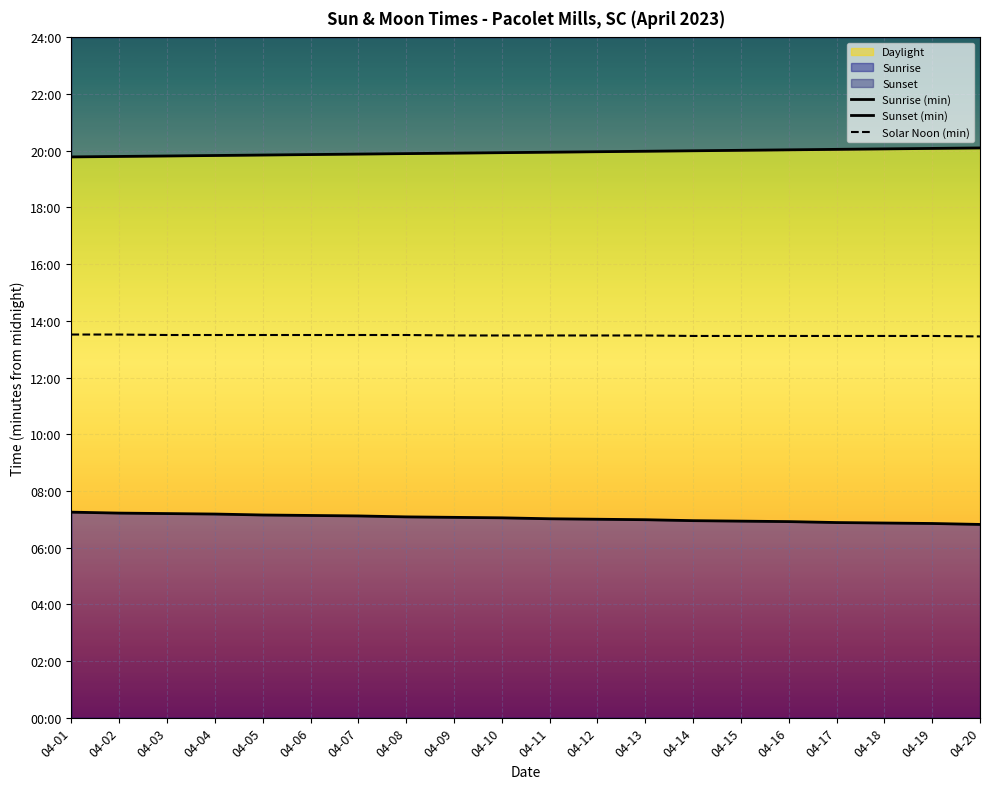

Is the value of Solar Noon (min) at 04-18 greater than the value of Sunrise (min) at 04-12?

Yes